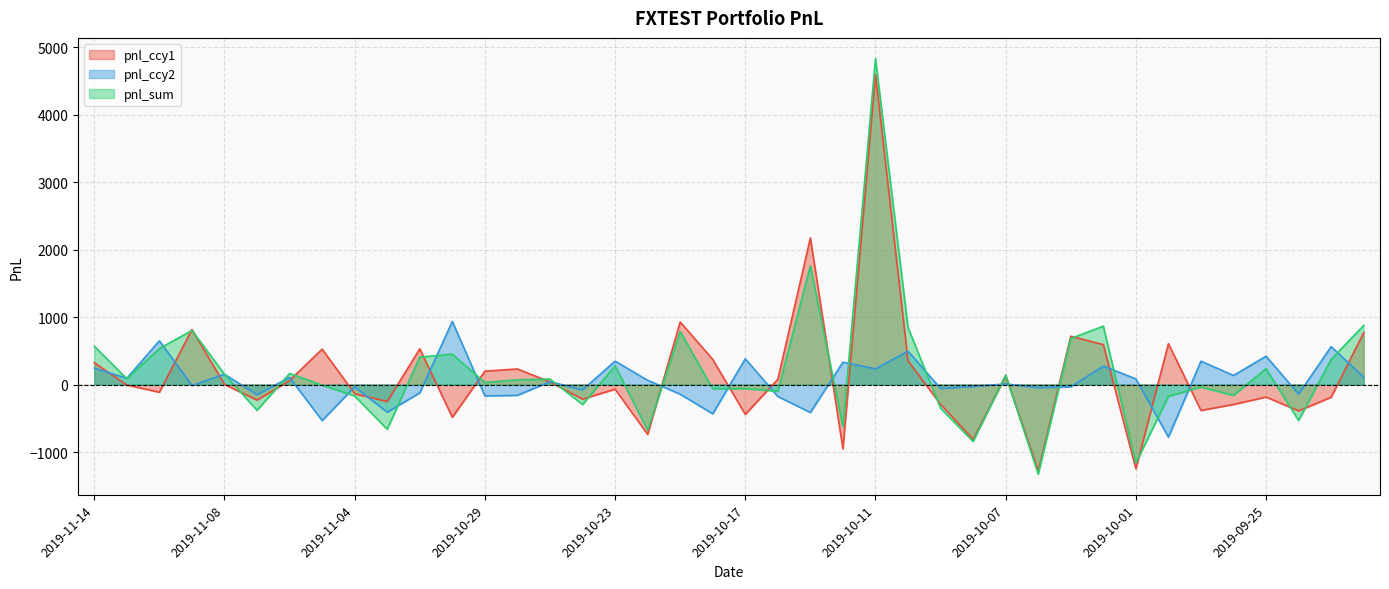

The value of pnl_ccy2 at 2019-09-25 is 420.2. True or false?

True